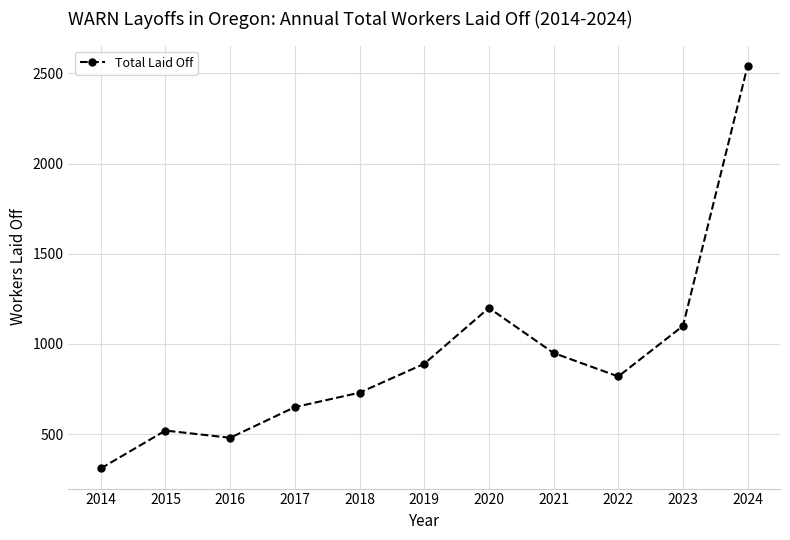

How many interior local peaks (higher than both neighbors) does the data have?

2